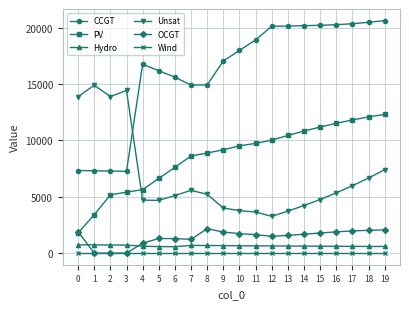

True or false: Unsat and OCGT intersect in this chart.

False